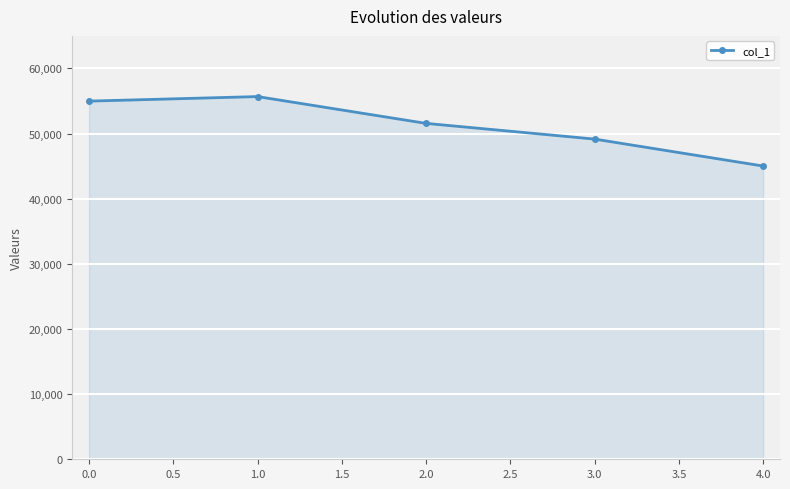

At which label does the data first exceed 51567?

0.0